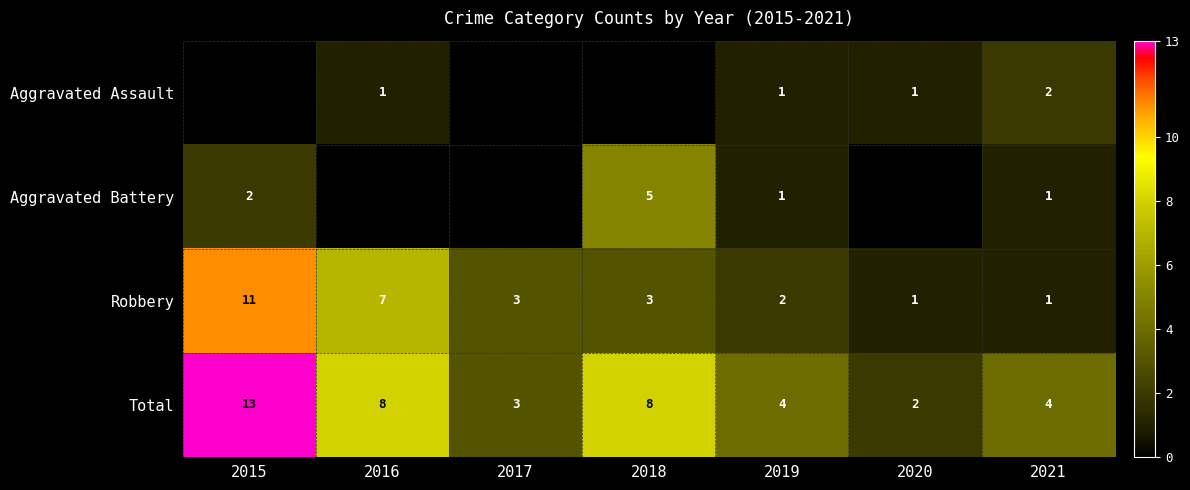

What is the sum of all Total values?

42